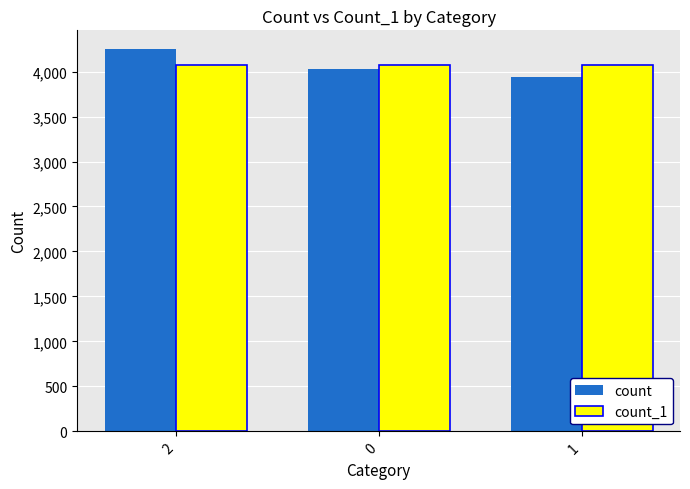

The value of count at 1 is 3944. True or false?

True